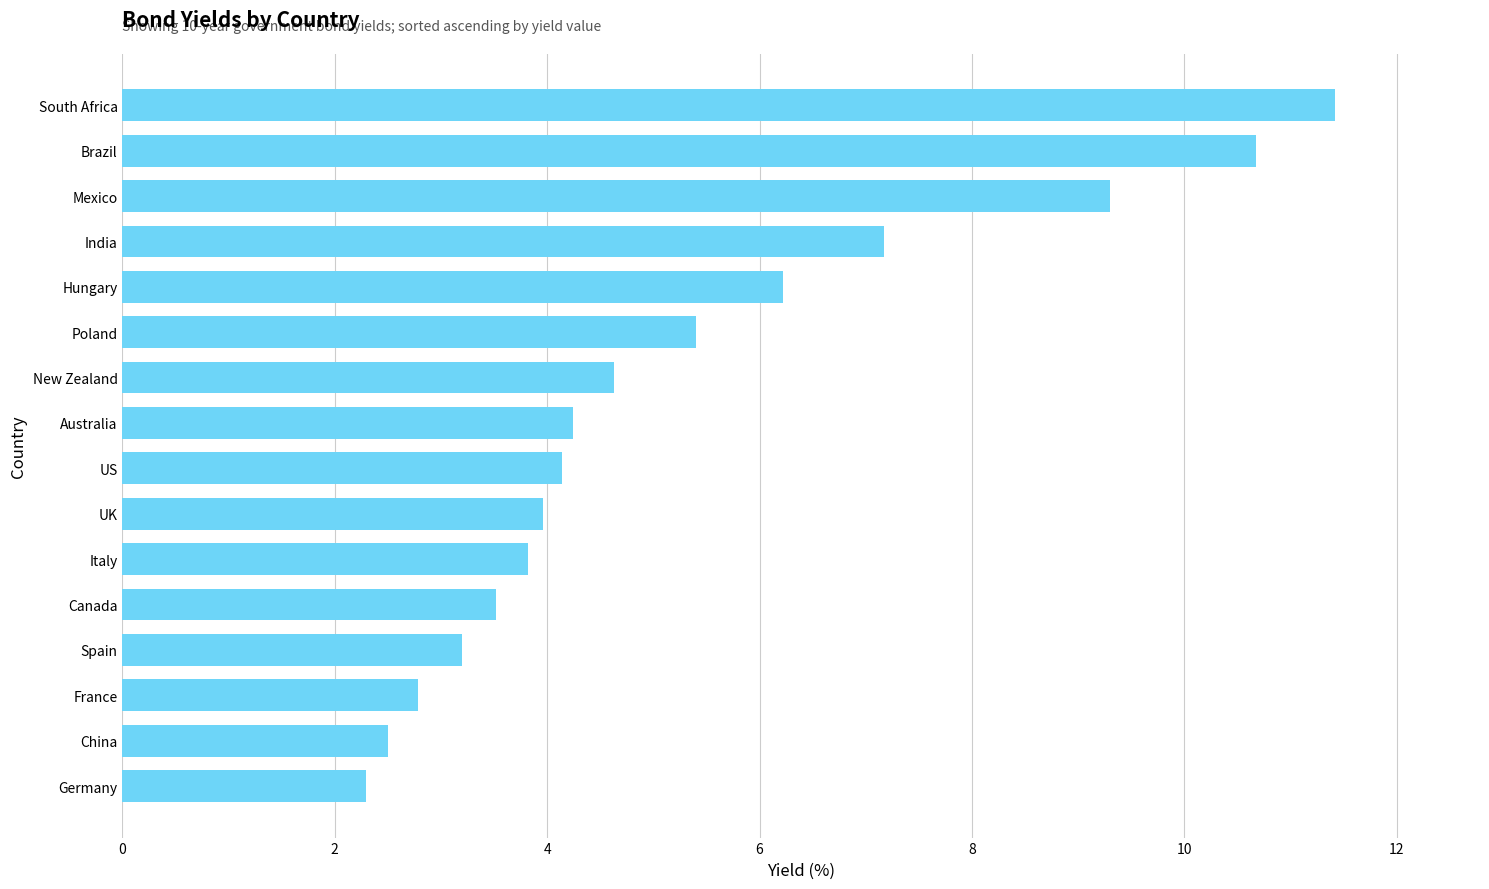

Is it true that the value at UK is 4.0?

True